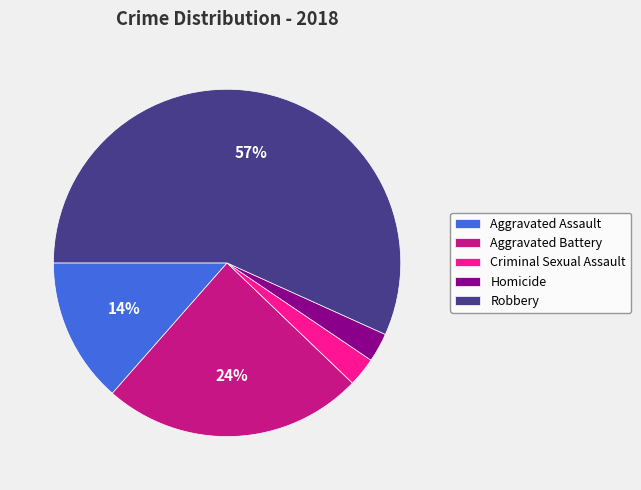

Which category has the biggest portion of the pie?

Robbery